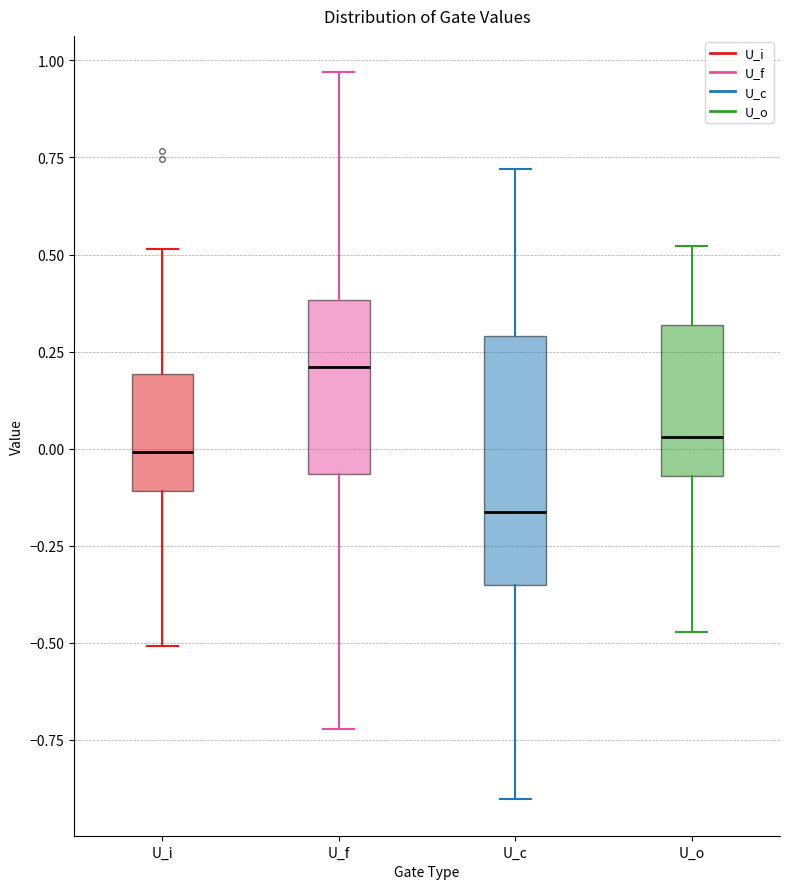

Which box is the tallest, from its lower edge to its upper edge?

U_c